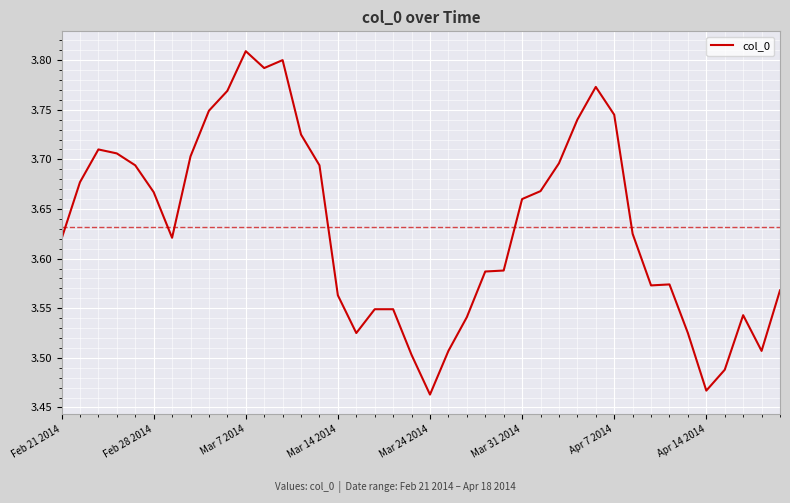

At which category does the chart reach its peak across all series?

Mar 7 2014